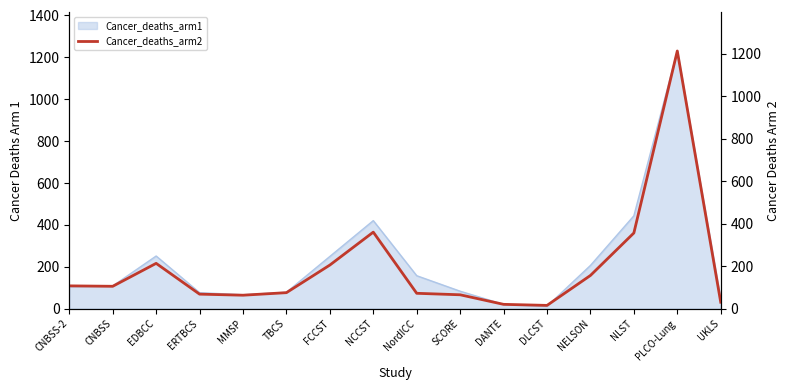

What is the label of the 9th point from the right?

NCCST